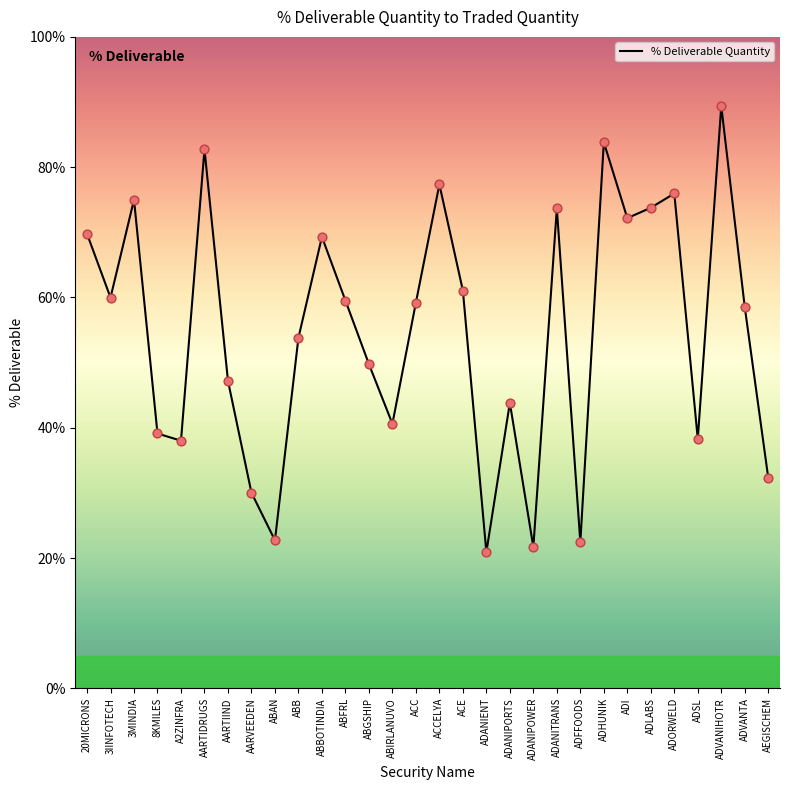

What is the change in value from ABB to ADORWELD?

+22.1